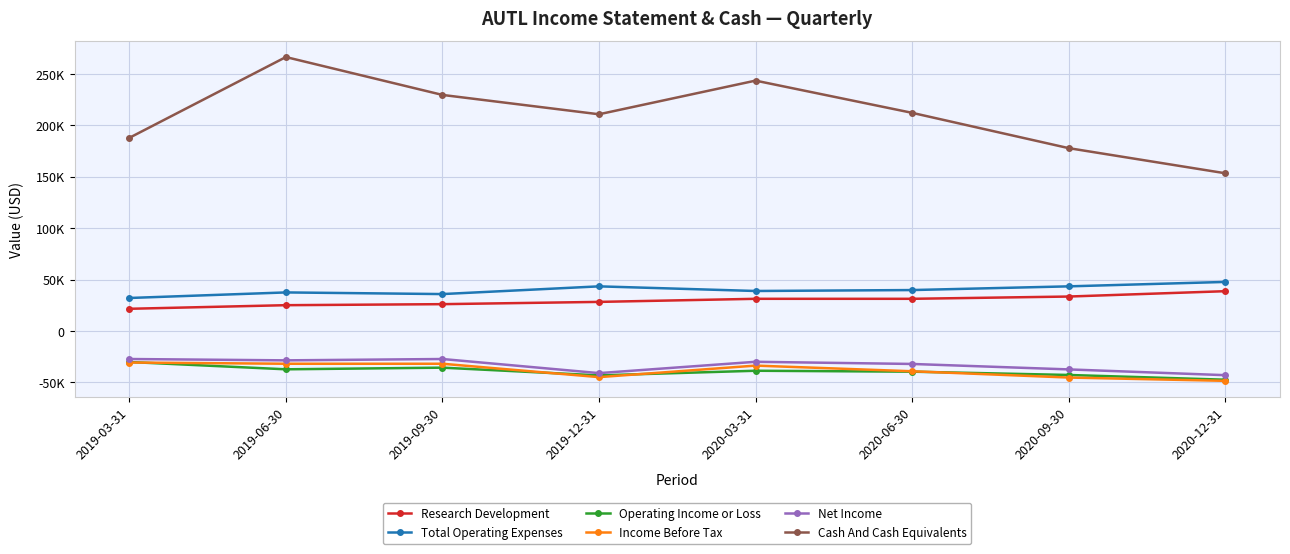

At which category is the sum across all series the highest?

2019-06-30